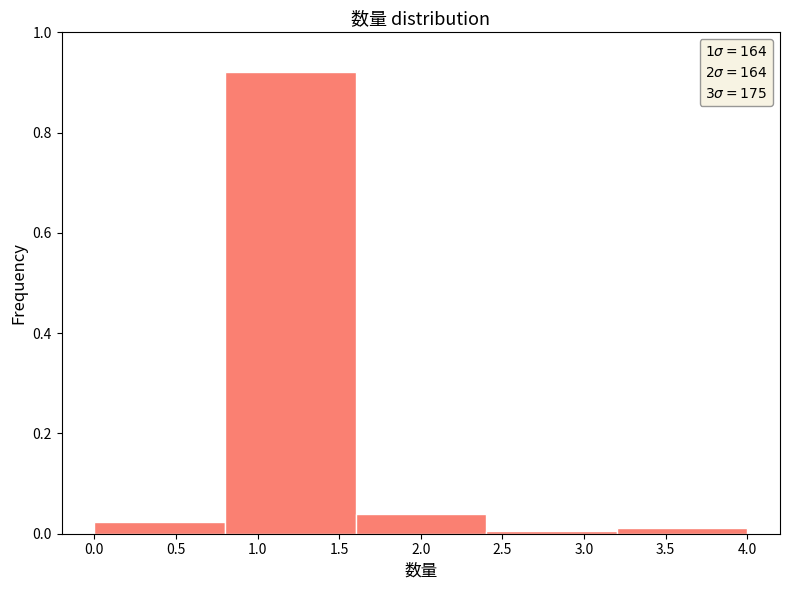

Over which range of the x-axis is the bar tallest?

0.8 to 1.6